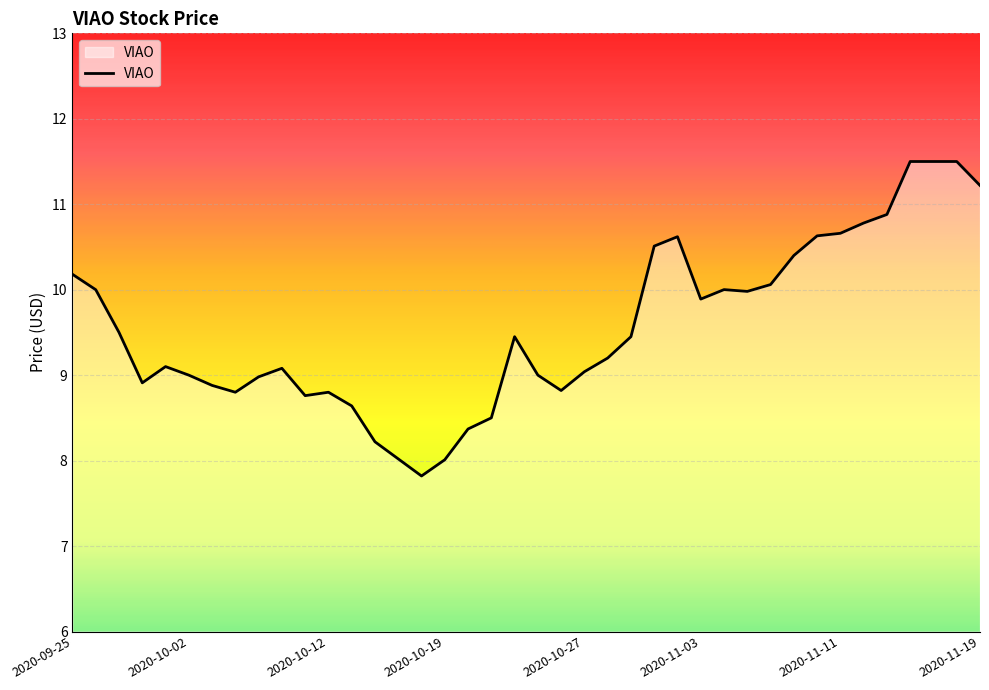

What is the difference between the maximum and second lowest values?

3.5